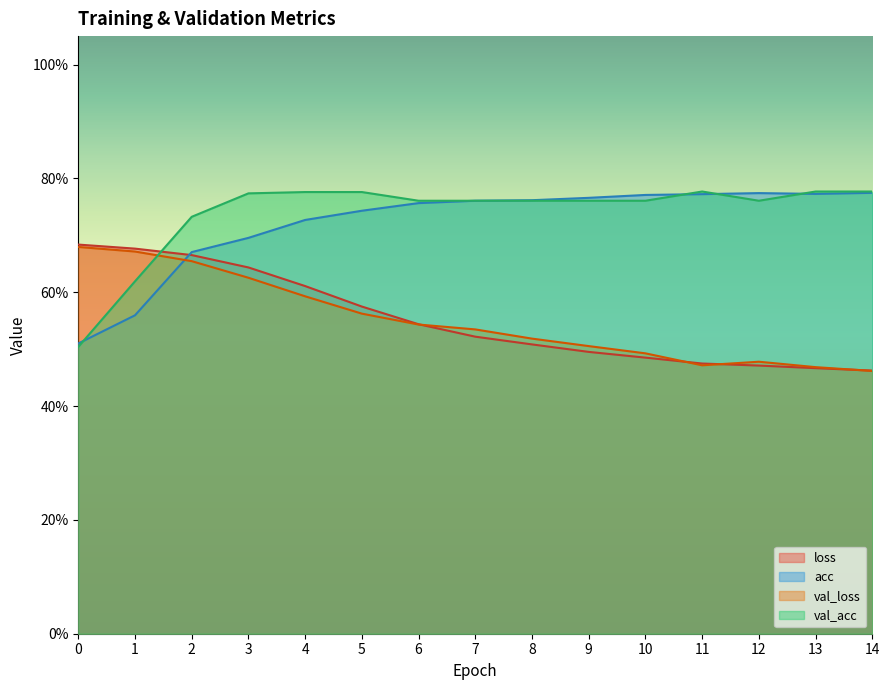

Reading left to right, transcribe all the data shown in this chart.

loss: 0.7	0.7	0.7	0.6	0.6	0.6	0.5	0.5	0.5	0.5	0.5	0.5	0.5	0.5	0.5
acc: 0.5	0.6	0.7	0.7	0.7	0.7	0.8	0.8	0.8	0.8	0.8	0.8	0.8	0.8	0.8
val_loss: 0.7	0.7	0.7	0.6	0.6	0.6	0.5	0.5	0.5	0.5	0.5	0.5	0.5	0.5	0.5
val_acc: 0.5	0.6	0.7	0.8	0.8	0.8	0.8	0.8	0.8	0.8	0.8	0.8	0.8	0.8	0.8